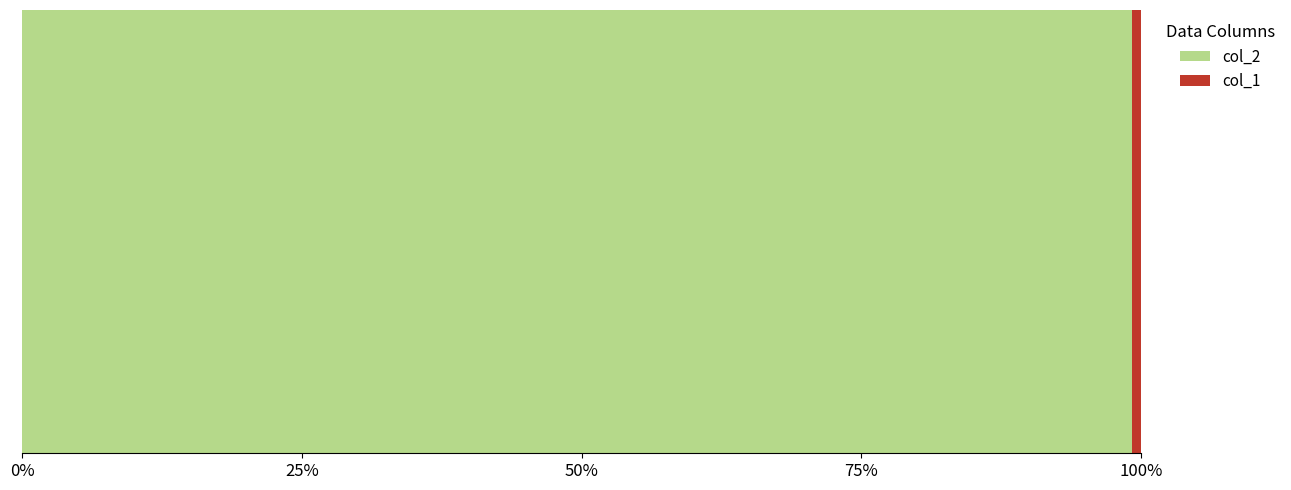

Reading right to left, extract all data points from this chart.

col_2: 3145	5991	5375	2667	2681	4457	5166	3280	5558	4246	5087	7064	3588	5237	2360	8609	1696	2964	5668	1696
col_1: 31	37	39	19	27	41	40	27	40	34	40	42	31	31	22	49	20	41	45	20